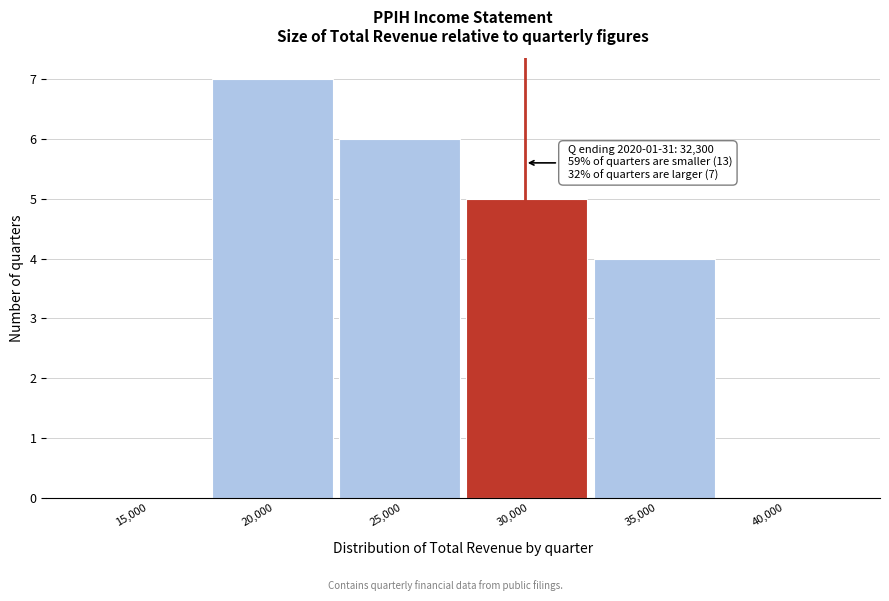

Reading left to right, extract all data points from this chart.

15,000=0	20,000=7	25,000=6	30,000=5	35,000=4	40,000=0